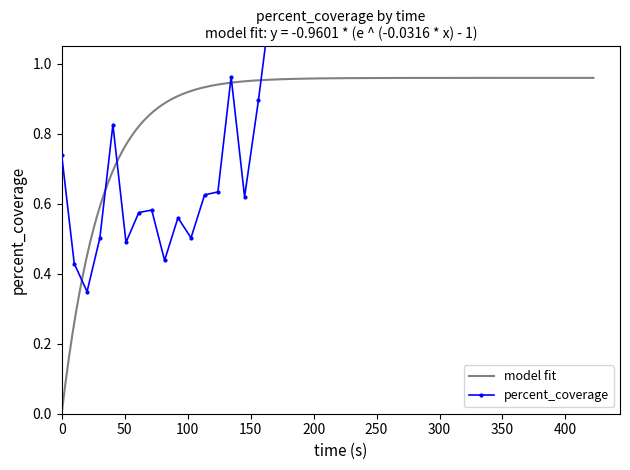

Is this an area chart (filled region under the line)?

No